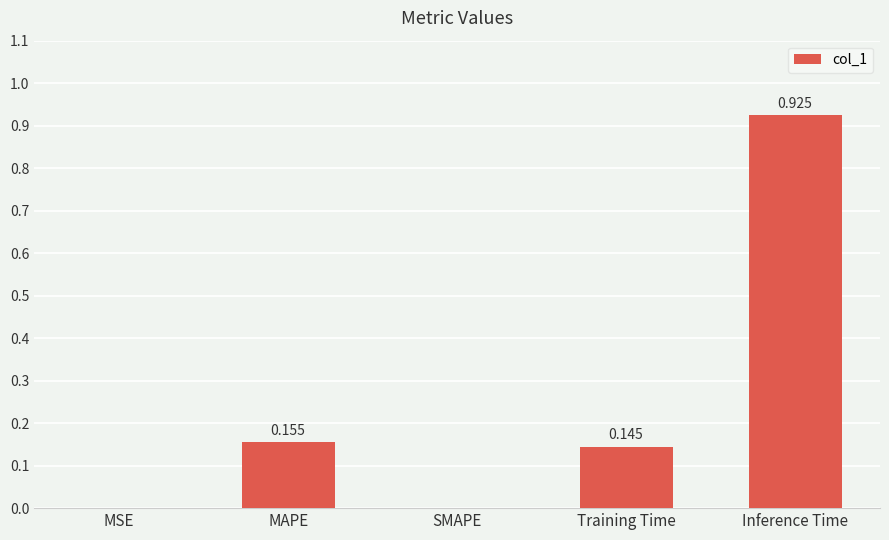

Is it true that the value at Inference Time is 0.3?

False